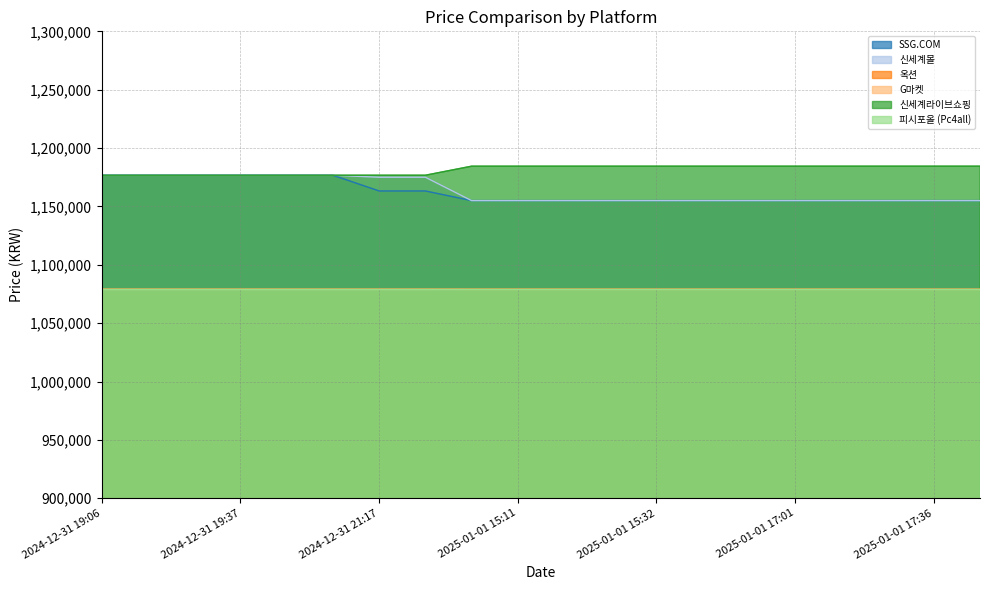

What is the sum of all G마켓 values?

21579560